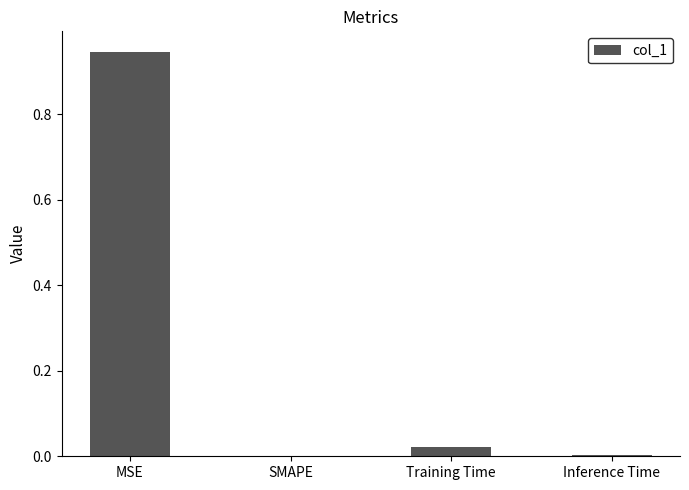

The value at Training Time is 0.0. True or false?

True